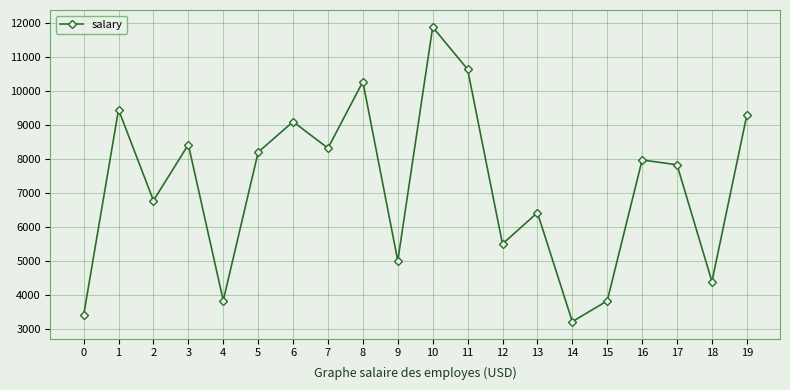

What is the difference between the values at 11 and 4?

6784.2